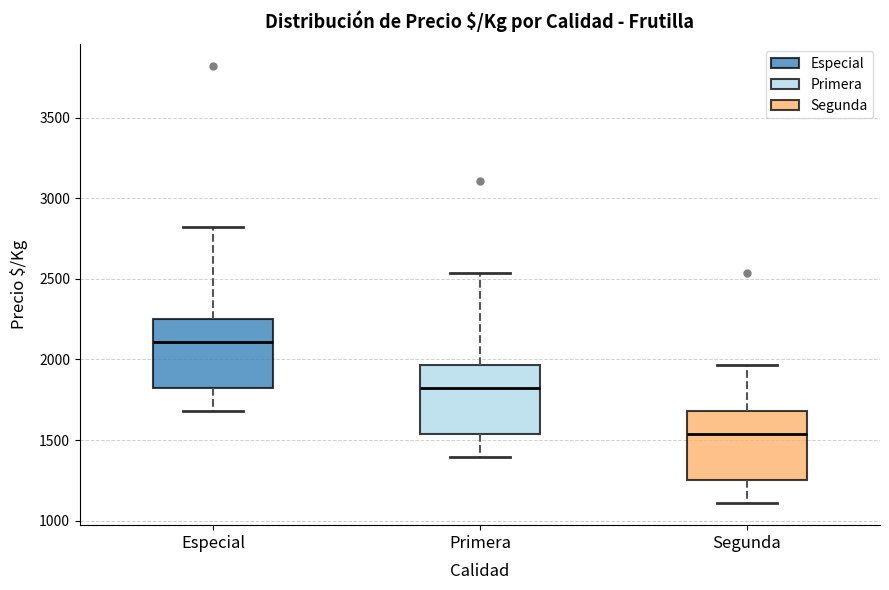

Where does the lower whisker of the box for Especial end on the y-axis? The values are not printed on the chart, so give them approximately, as read against the axis.

1700